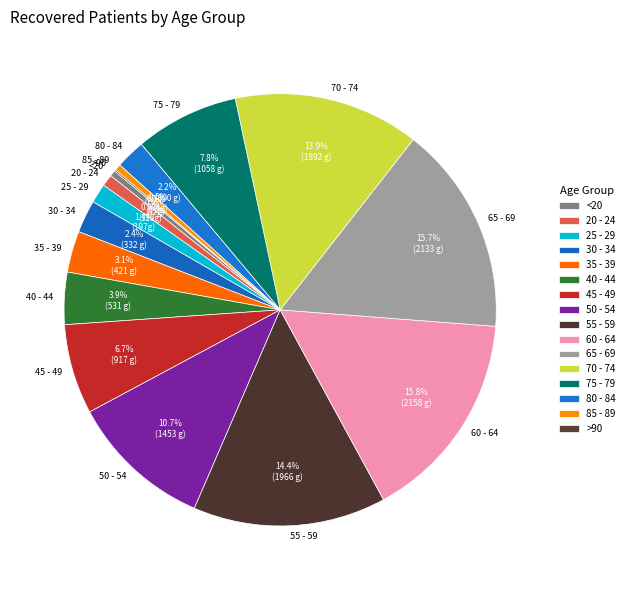

To the nearest percent, what is the average slice percentage?

6%